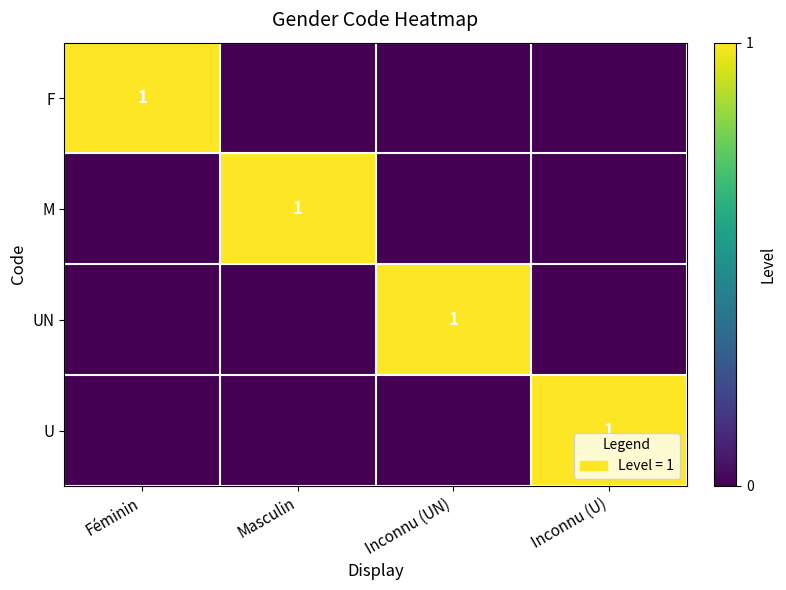

The UN series shows 1 at Inconnu (UN). True or false?

True